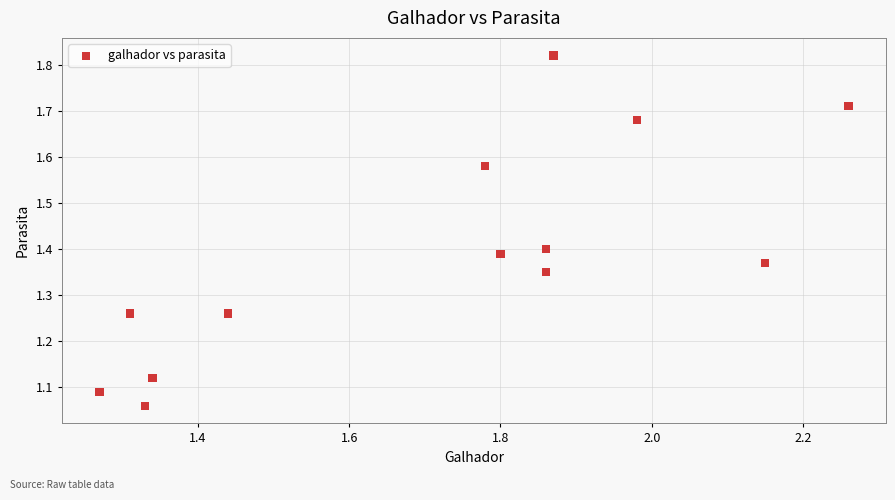

What is the range of Y values (max minus min)?

0.8